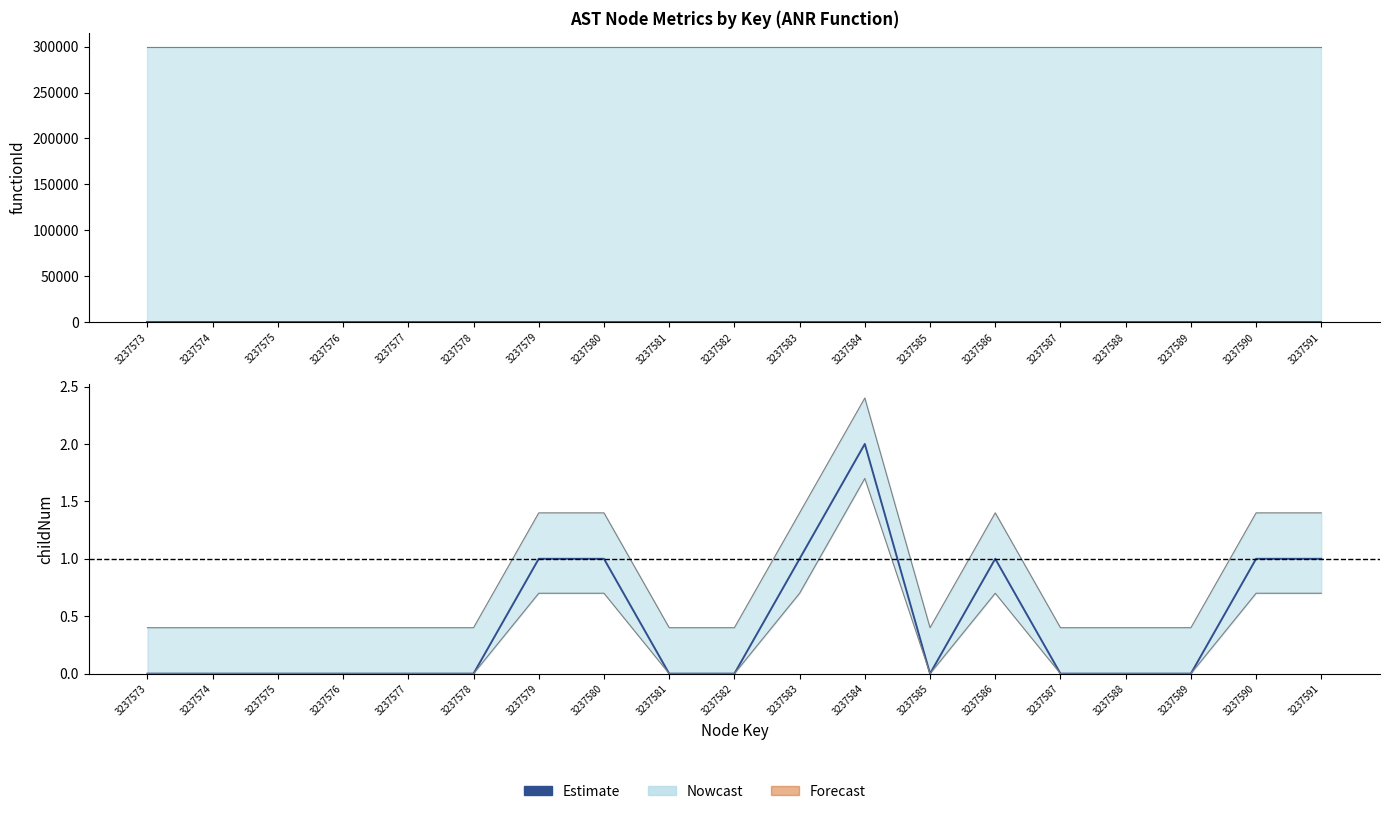

List the labels in order of value, largest first.

3237584, 3237579, 3237580, 3237583, 3237586, 3237590, 3237591, 3237573, 3237574, 3237575, 3237576, 3237577, 3237578, 3237581, 3237582, 3237585, 3237587, 3237588, 3237589